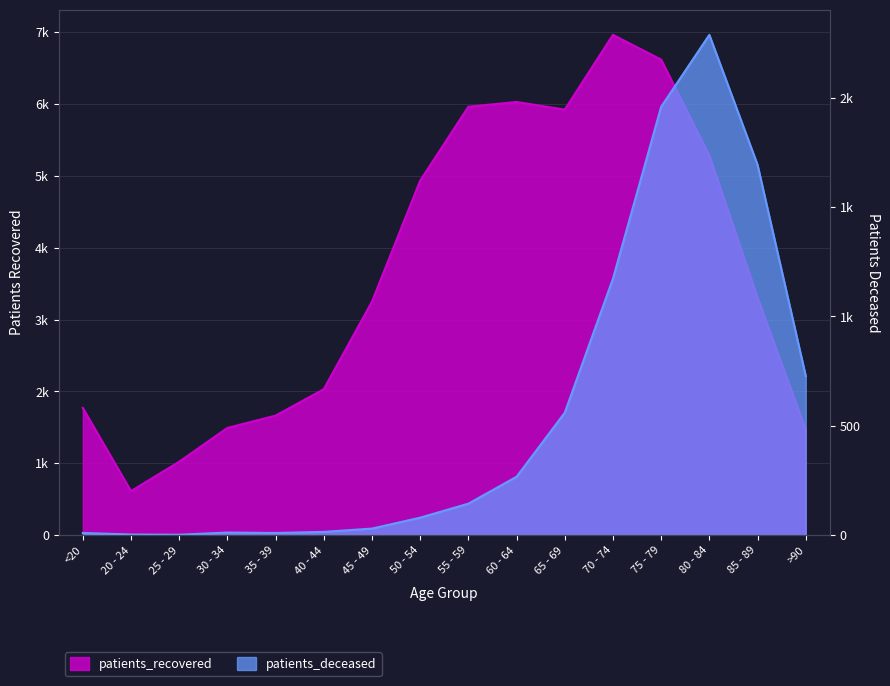

Rank the categories by patients_deceased value from highest to lowest.

80 - 84, 75 - 79, 85 - 89, 70 - 74, >90, 65 - 69, 60 - 64, 55 - 59, 50 - 54, 45 - 49, 40 - 44, 30 - 34, <20, 35 - 39, 20 - 24, 25 - 29